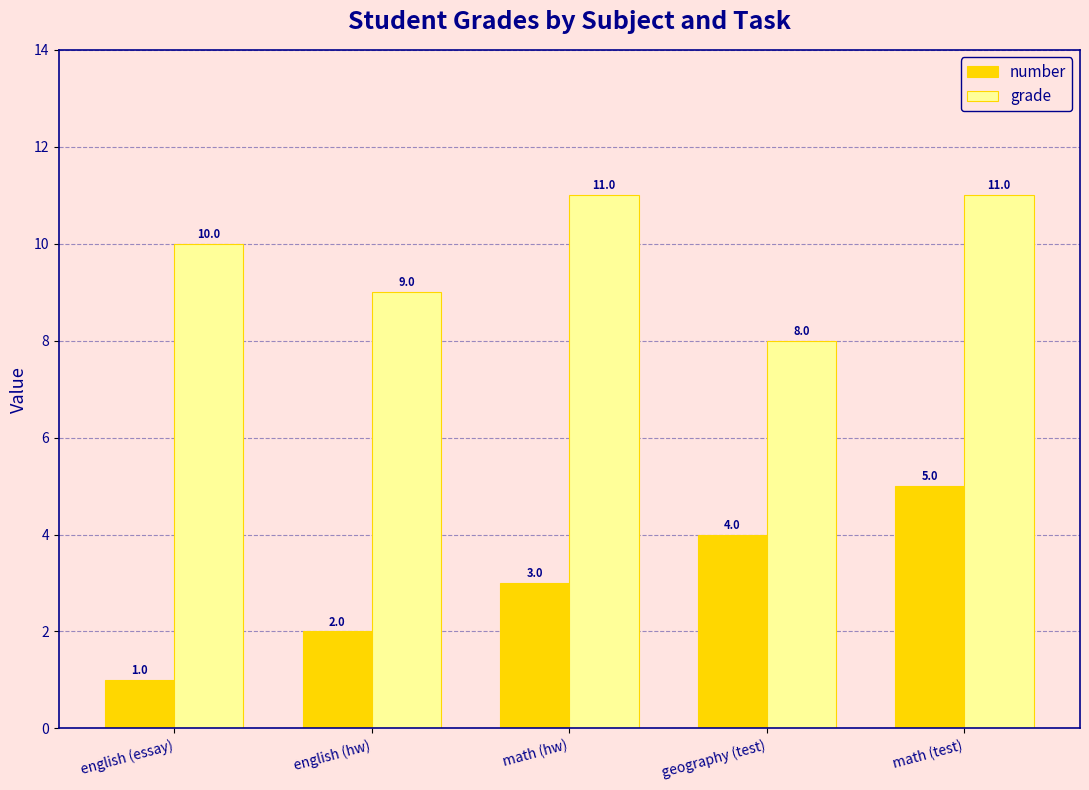

Count the number values in the range 2 to 4.

3